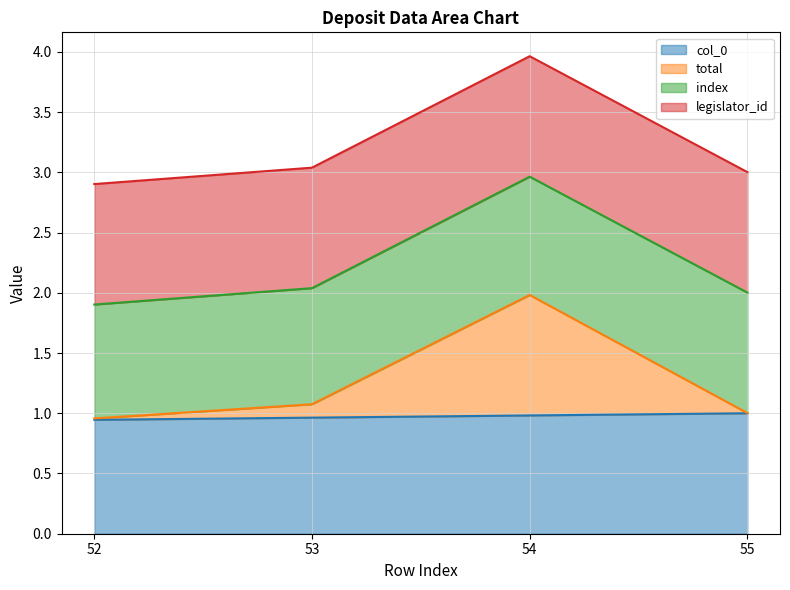

How many lines are shown in the chart?

4